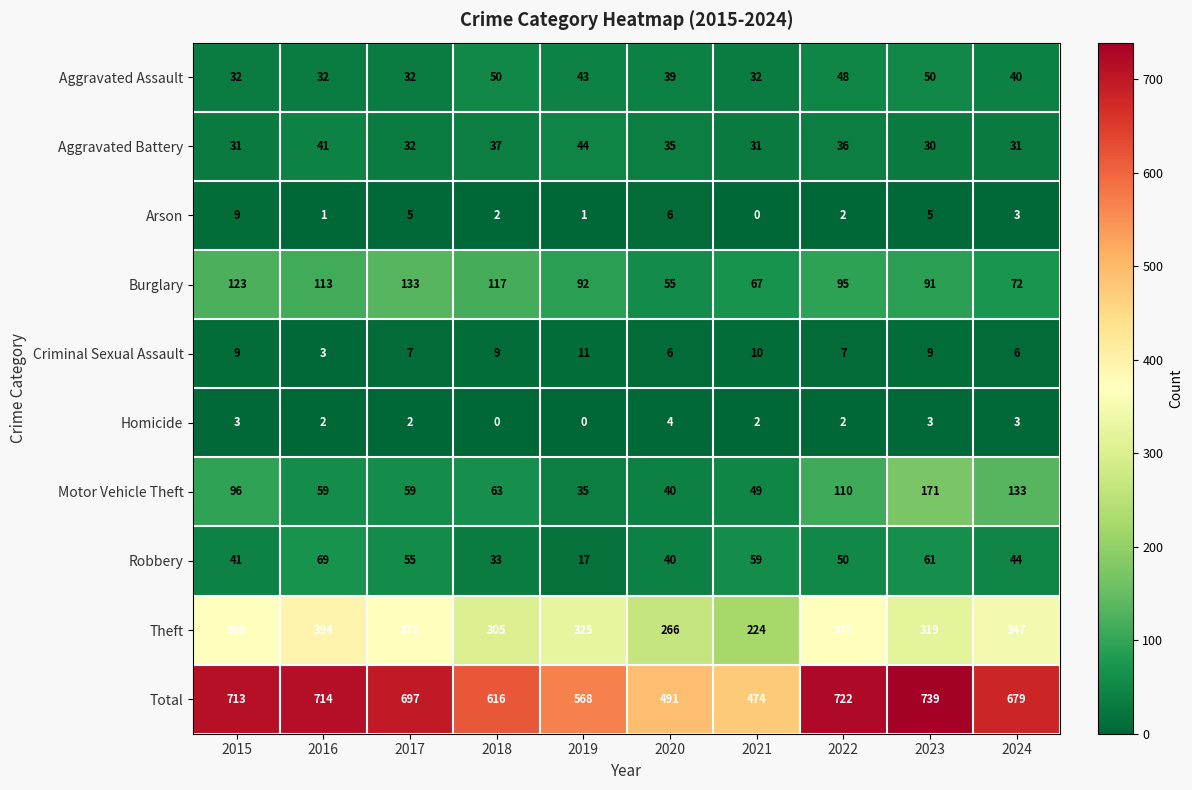

Where does the Theft series first go above 347?

2015